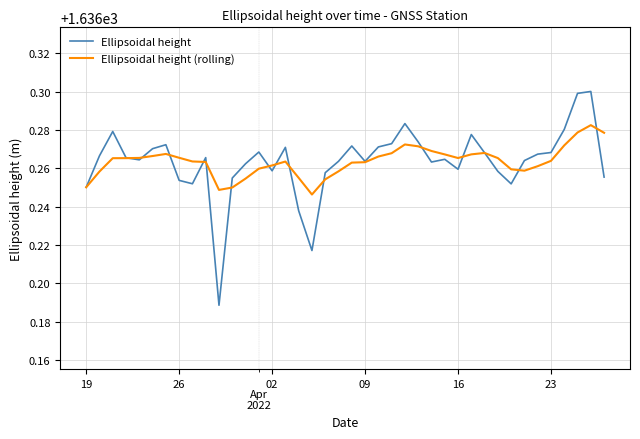

Which series has the widest spread of values?

Ellipsoidal height